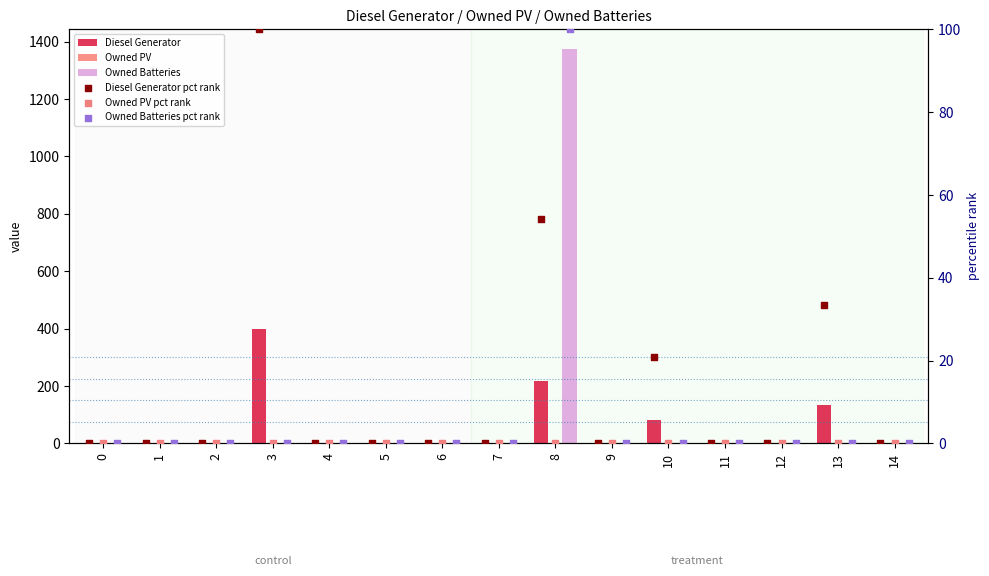

Which series has the largest total across all categories?

Owned Batteries